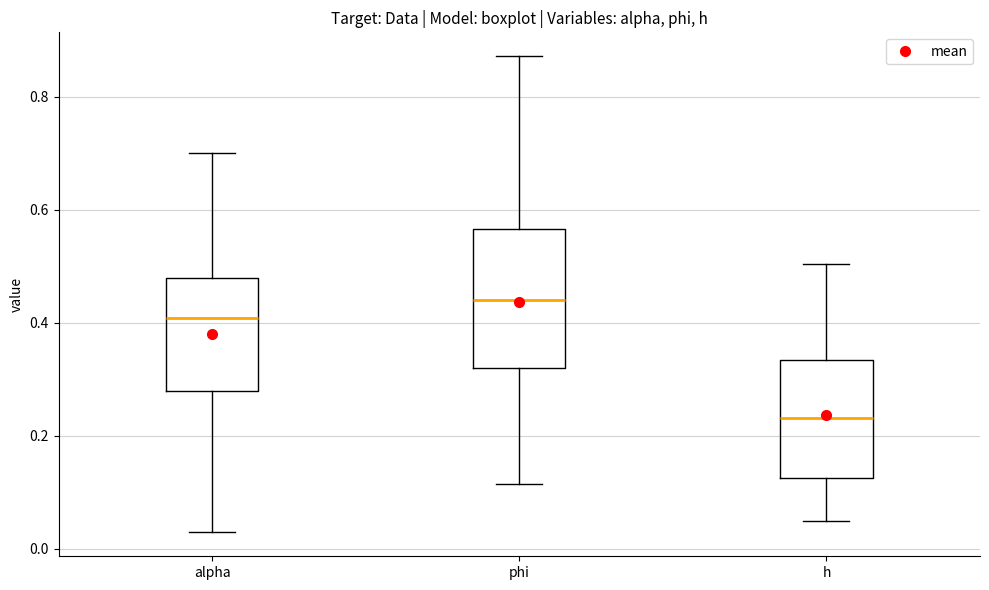

Reading left to right, read every box against the y-axis: the position of its median line, the range the box covers, and the ends of its whiskers. The values are not printed on the chart, so give them approximately, as read against the axis.

alpha: median 0.40, box 0.28 to 0.48, whiskers 0.02 to 0.70
phi: median 0.44, box 0.32 to 0.56, whiskers 0.12 to 0.88
h: median 0.24, box 0.12 to 0.34, whiskers 0.04 to 0.50